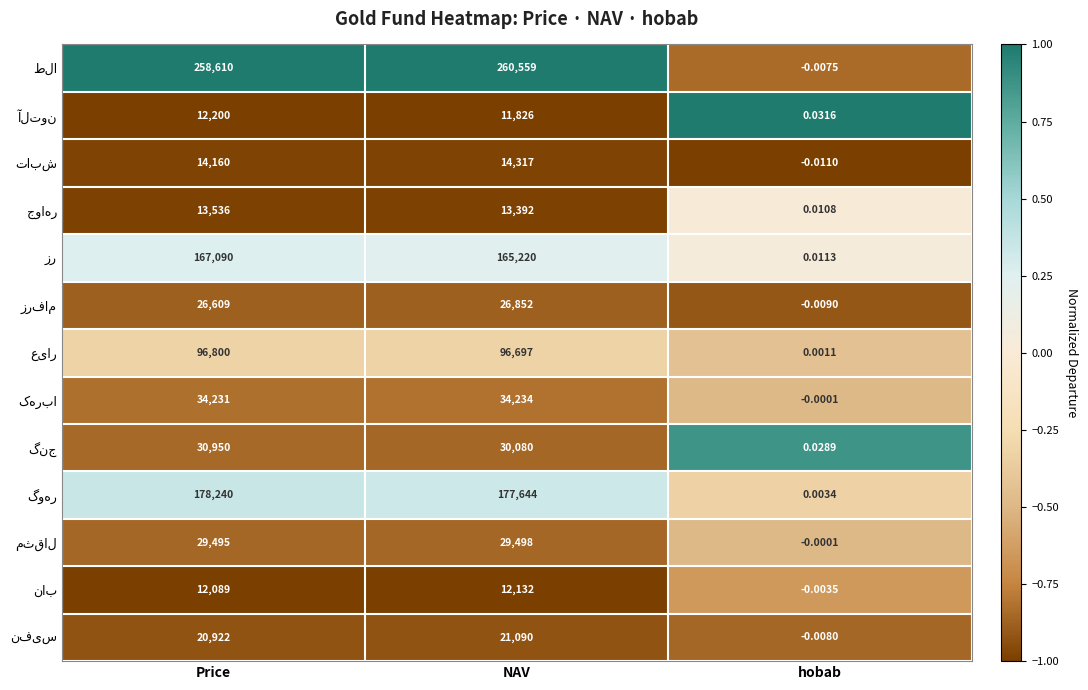

Count the number of data series in this chart.

13